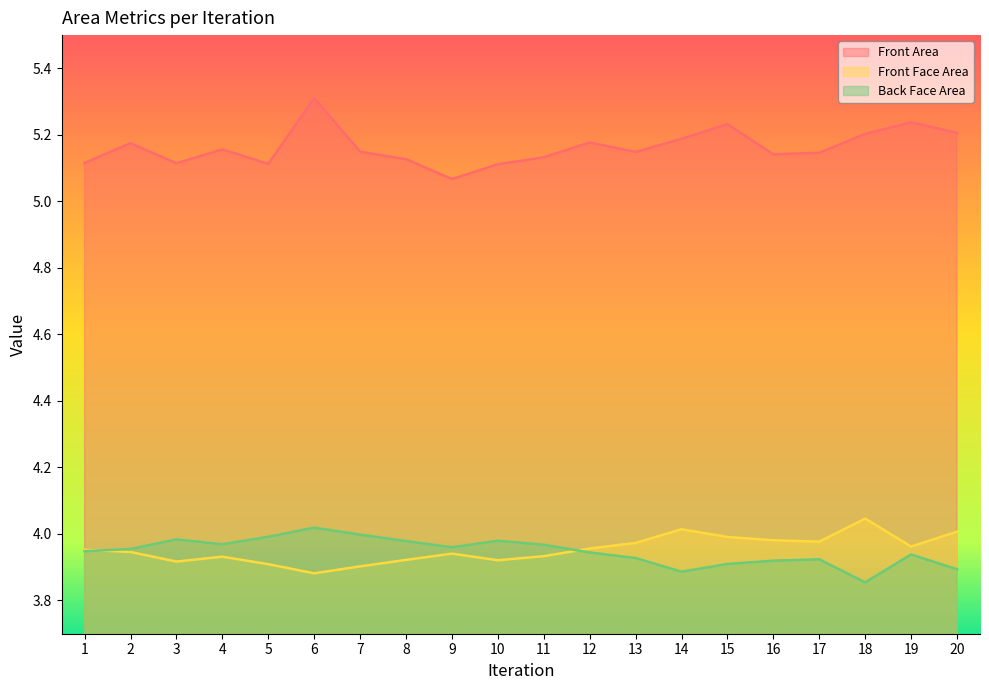

What is the total value across all series at 14?

13.1